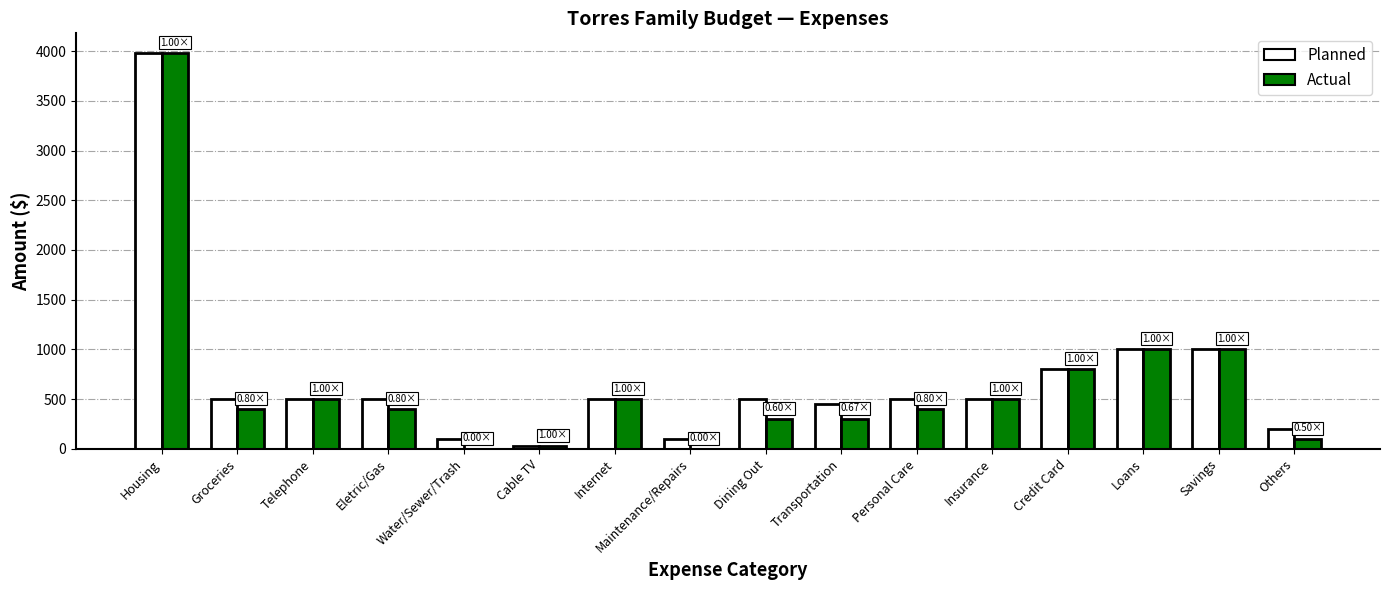

At which label does Planned first exceed 500?

Housing